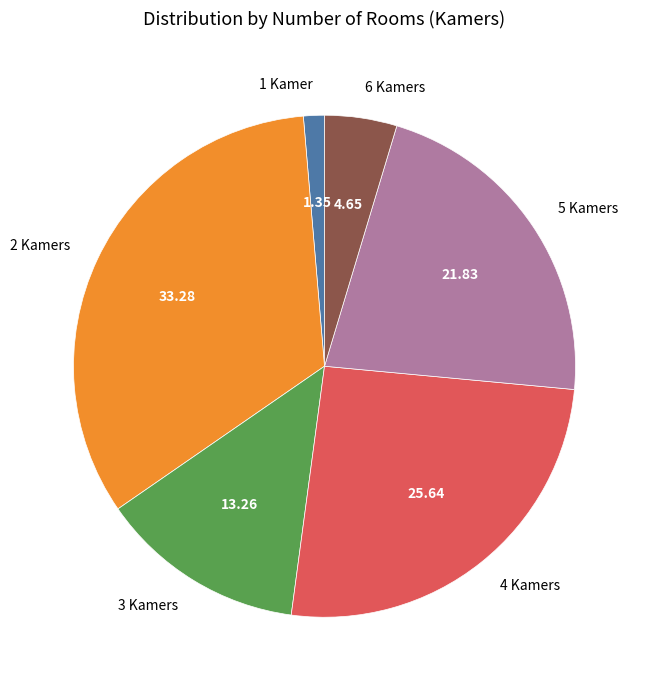

Which has a higher value, 1 Kamer or 6 Kamers?

6 Kamers